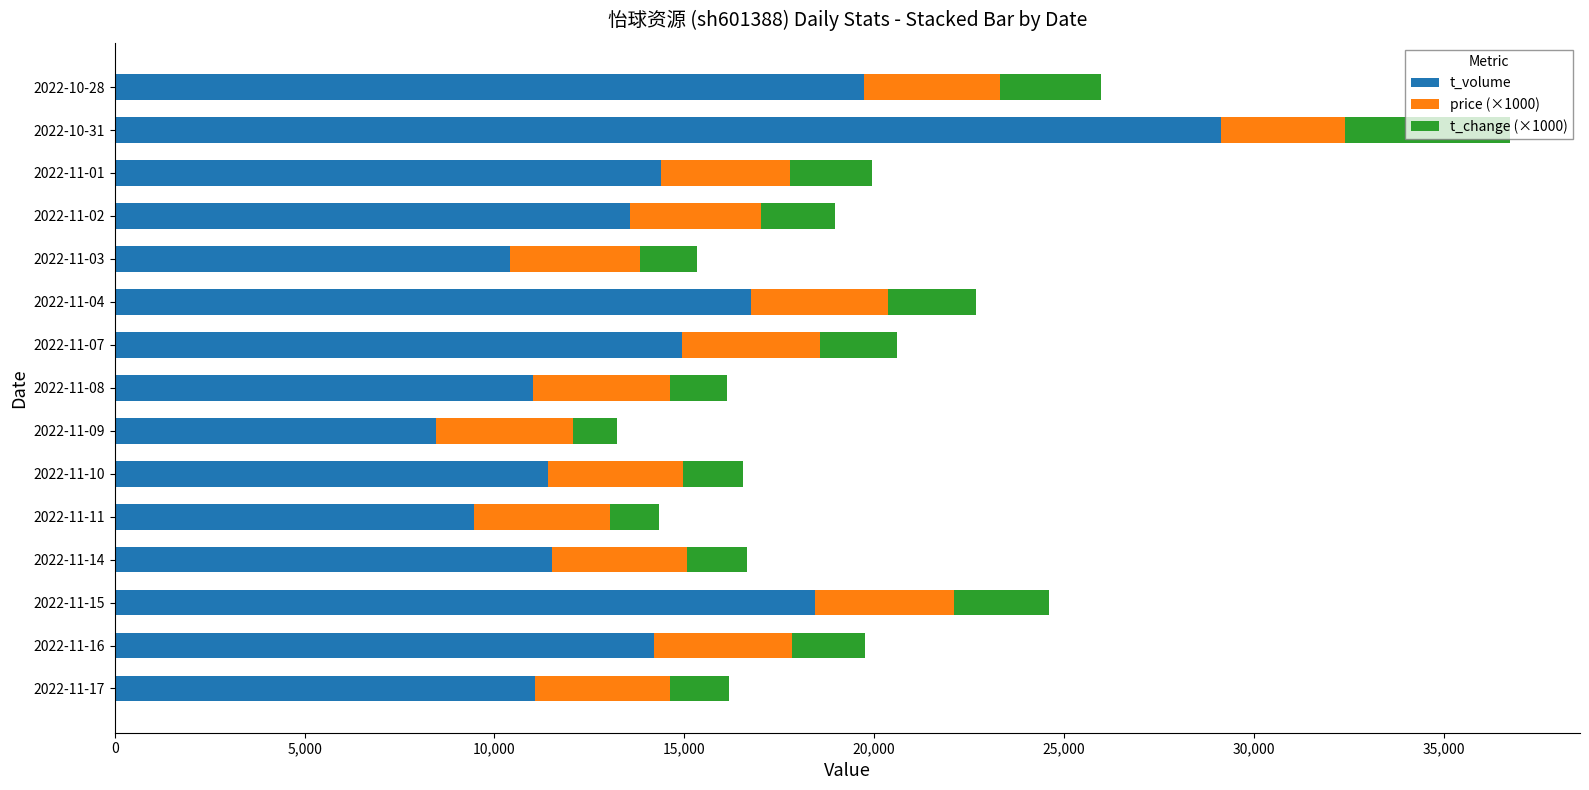

At which category is the sum across all series the highest?

2022-10-31